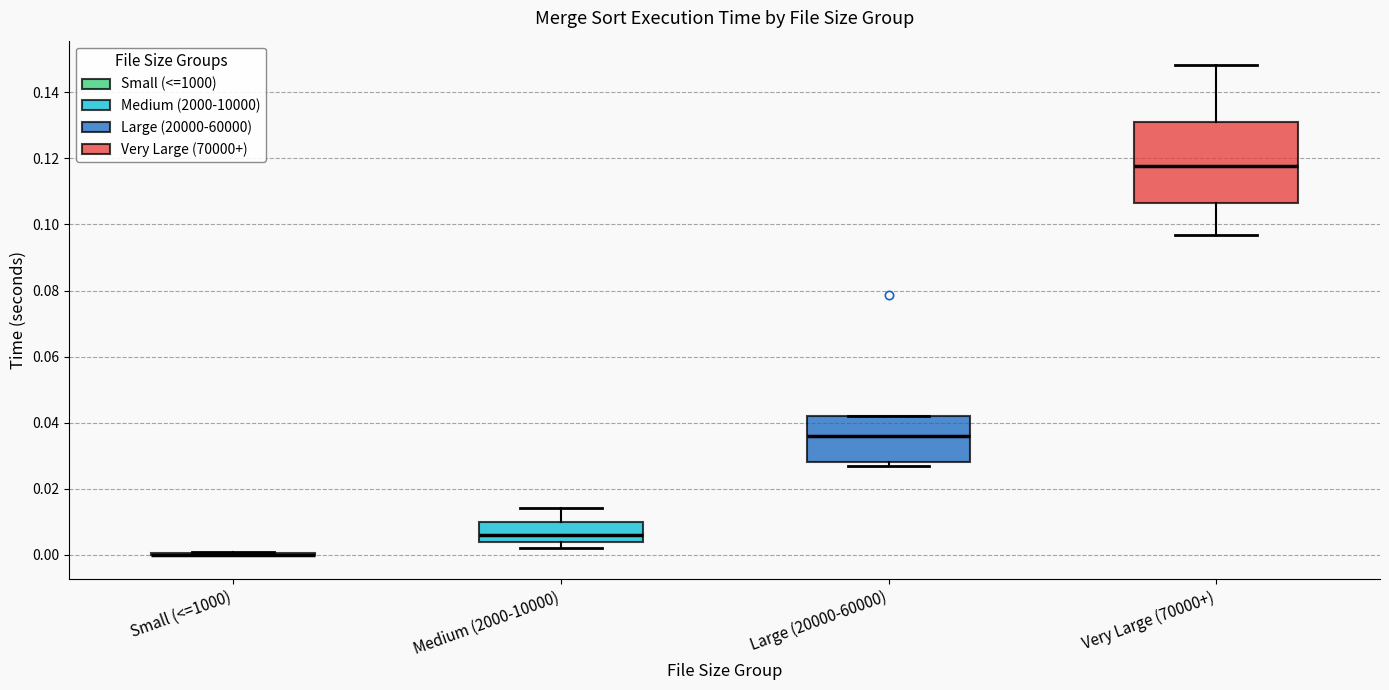

Reading left to right, transcribe this box plot: for each box, give where its median line is, the range the box spans, and where its two whiskers end, as read against the y-axis. The values are not printed on the chart, so give them approximately, as read against the axis.

Small (<=1000): box collapsed to a line at 0.000, whiskers 0.000 to 0.002
Medium (2000-10000): median 0.006, box 0.004 to 0.010, whiskers 0.002 to 0.014
Large (20000-60000): median 0.036, box 0.028 to 0.042, whiskers 0.026 to 0.042
Very Large (70000+): median 0.118, box 0.106 to 0.132, whiskers 0.096 to 0.148